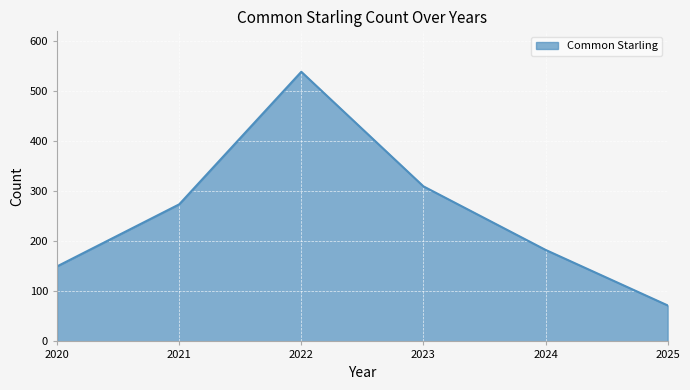

How many interior local peaks (higher than both neighbors) does the data have?

1